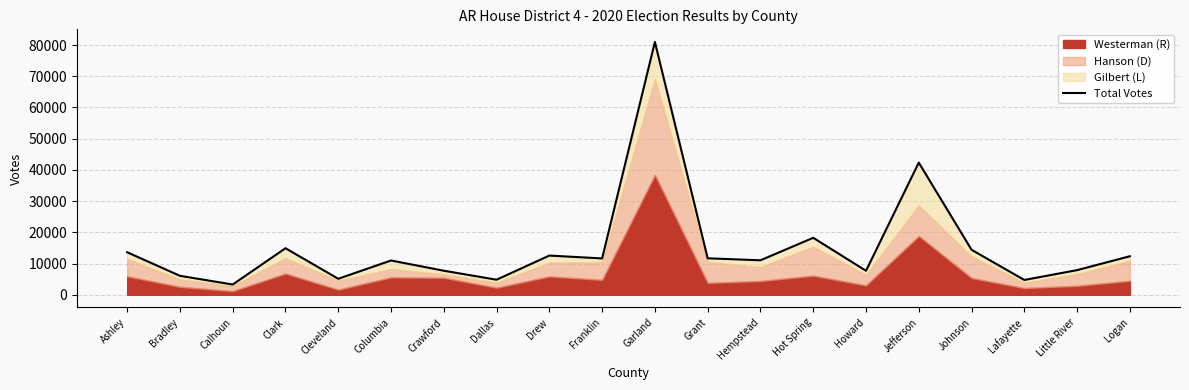

Rank the categories by value from lowest to highest.

Calhoun, Lafayette, Dallas, Cleveland, Bradley, Howard, Crawford, Little River, Columbia, Hempstead, Franklin, Grant, Logan, Drew, Ashley, Johnson, Clark, Hot Spring, Jefferson, Garland